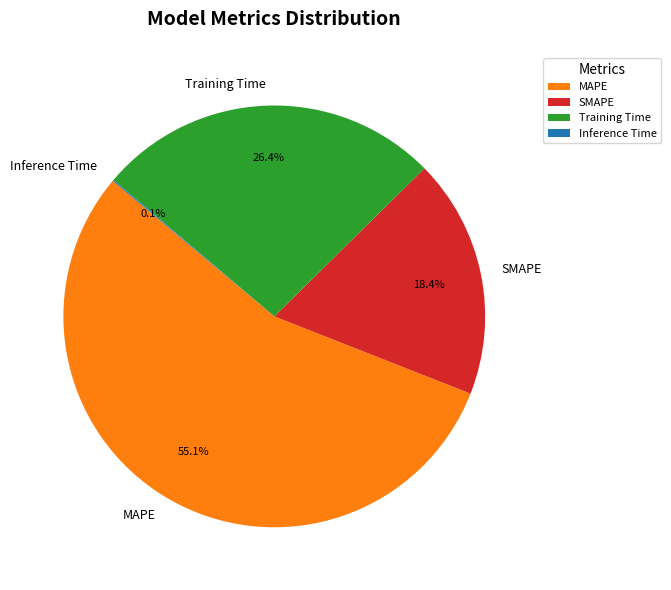

What is the largest slice in the pie chart?

MAPE